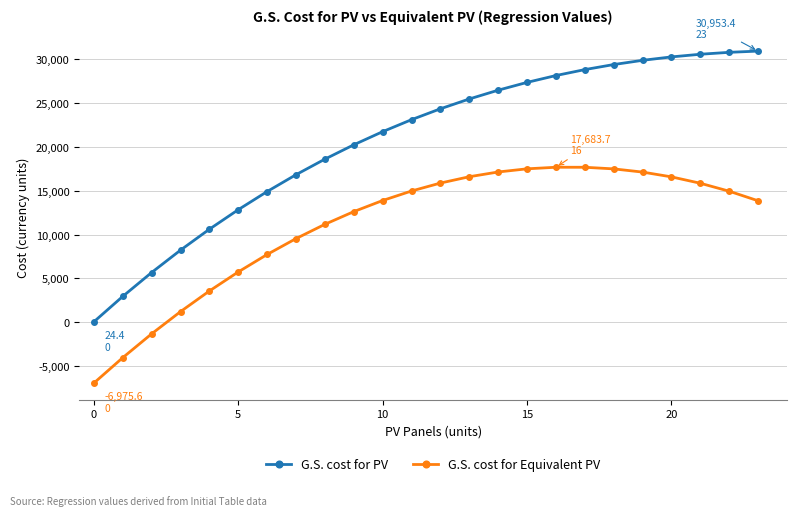

Rank the series by their maximum value, from highest to lowest.

G.S. cost for PV, G.S. cost for Equivalent PV